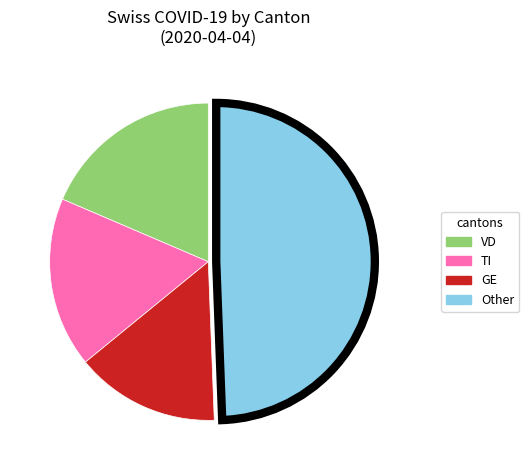

Is there a majority slice in this chart?

No